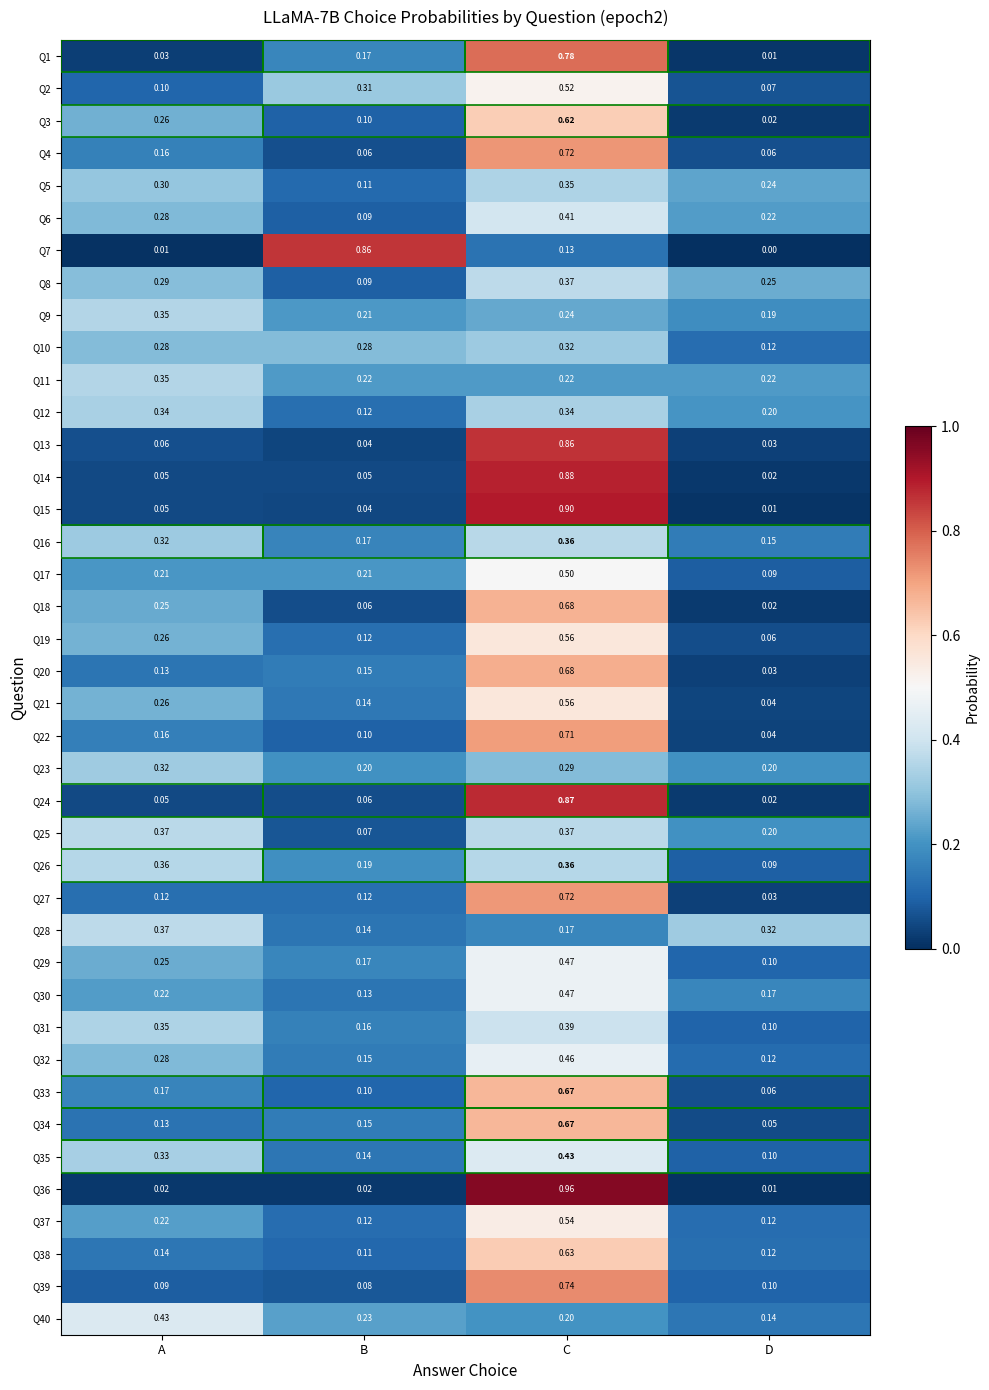

Which label corresponds to the smallest value in the chart?

D